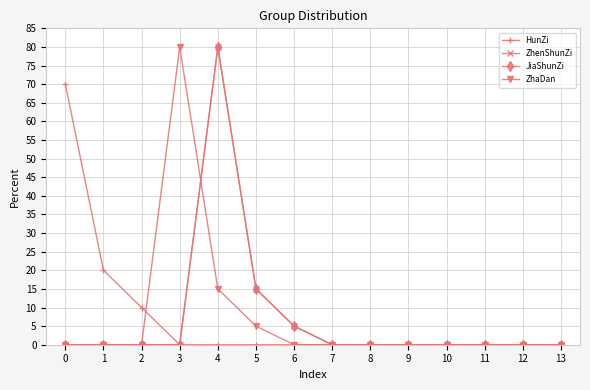

Reading right to left, transcribe all the data shown in this chart.

HunZi: 0	0	0	0	0	0	0	0	0	0	0	10	20	70
ZhenShunZi: 0	0	0	0	0	0	0	5	15	80	0	0	0	0
JiaShunZi: 0	0	0	0	0	0	0	5	15	80	0	0	0	0
ZhaDan: 0	0	0	0	0	0	0	0	5	15	80	0	0	0